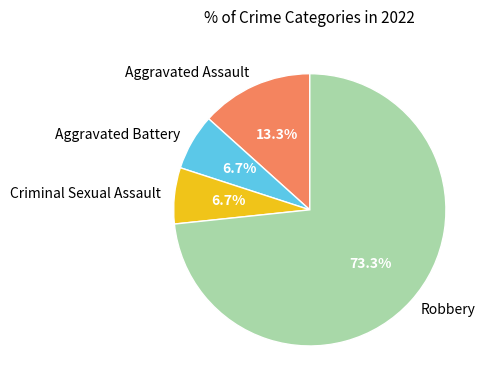

What is the largest slice in the pie chart?

Robbery